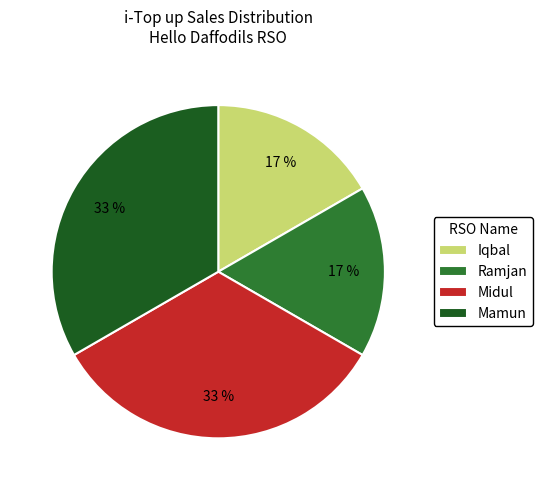

How many segments does this pie chart have?

4